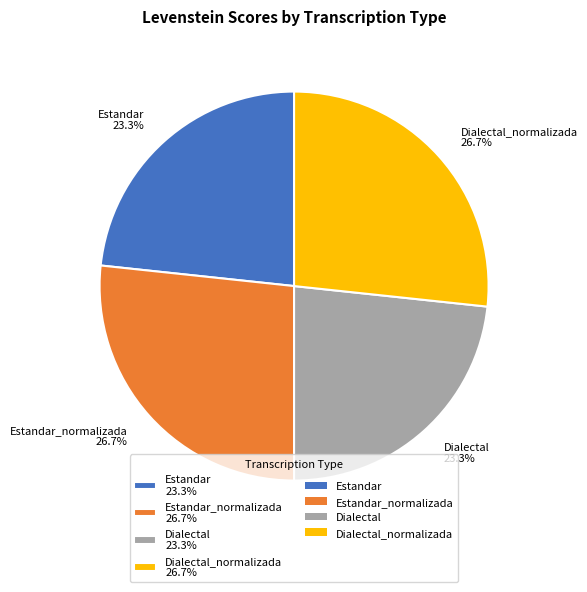

What percentage do Dialectal_normalizada 26.7% and Estandar 23.3% together represent?

50.0%